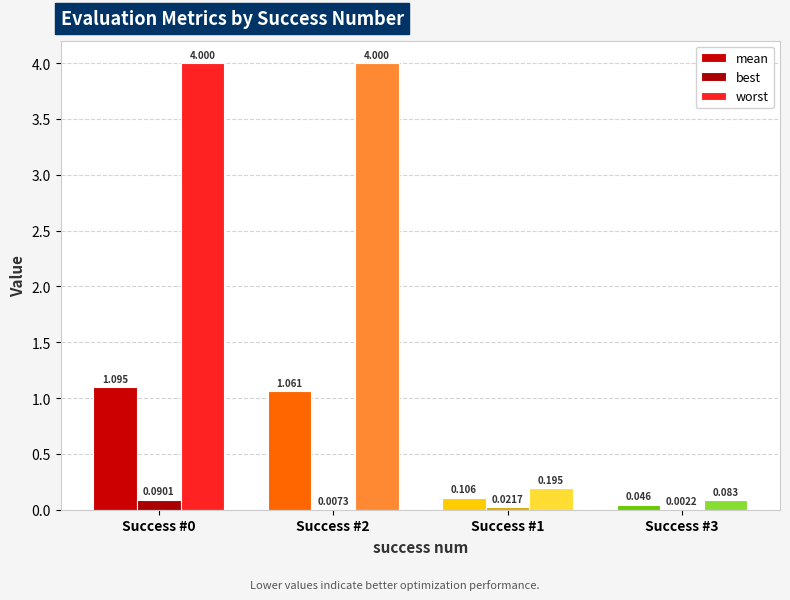

At which category is the sum across all series the highest?

Success #0